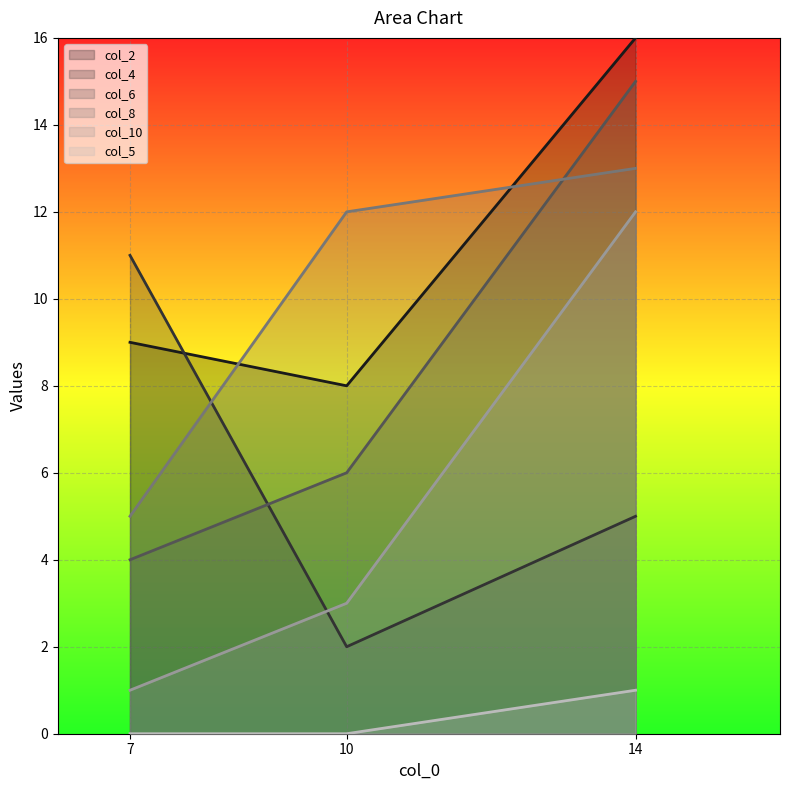

At which category is the sum across all series the highest?

14